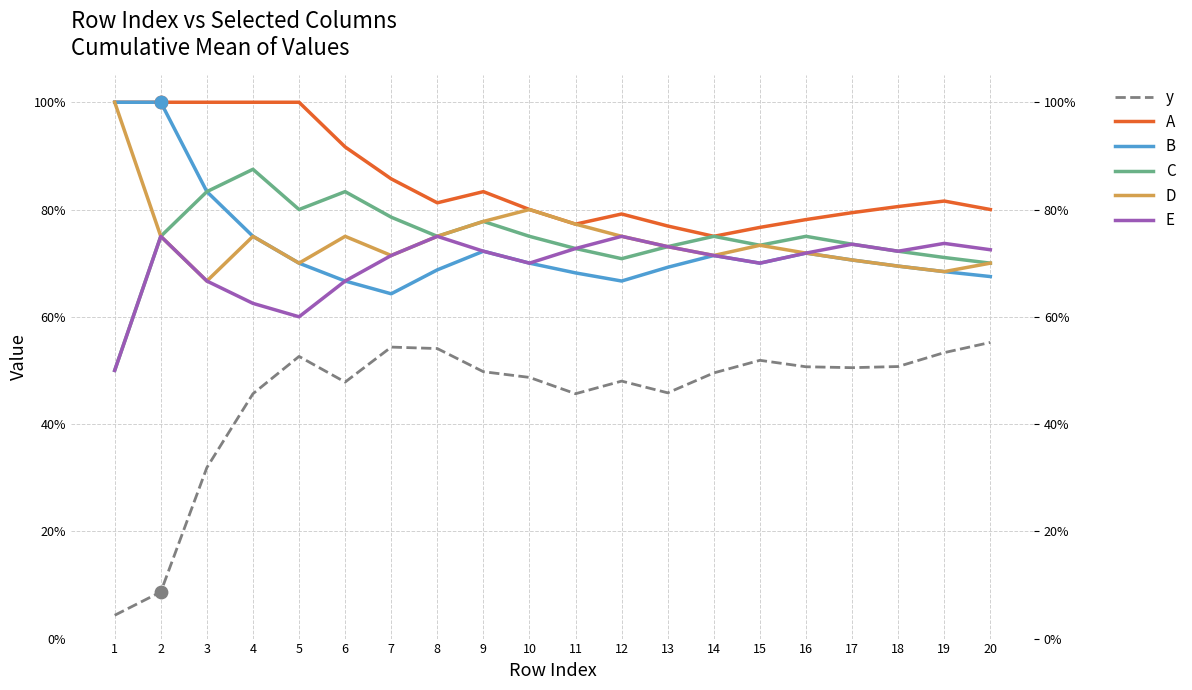

Which series reaches the maximum Y coordinate?

A